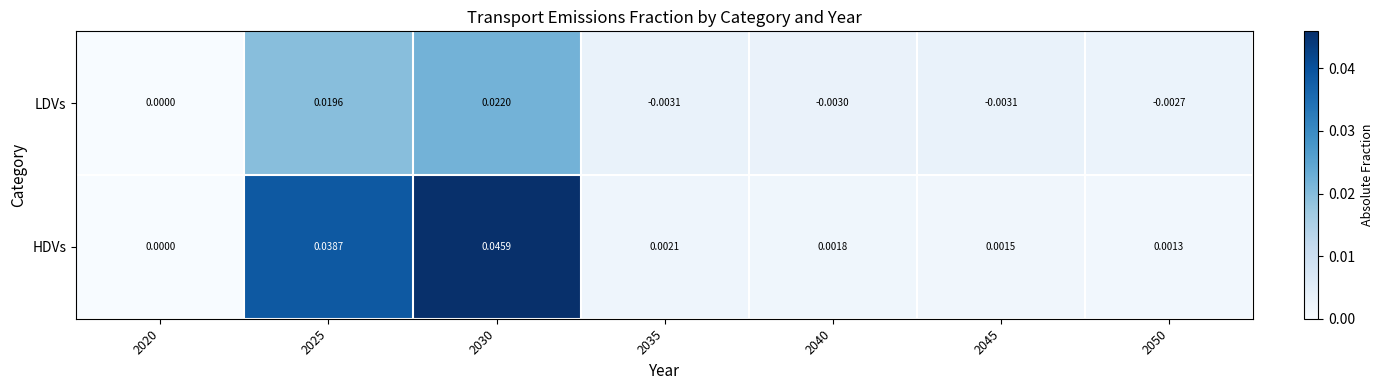

Which series has the largest range (max minus min)?

HDVs